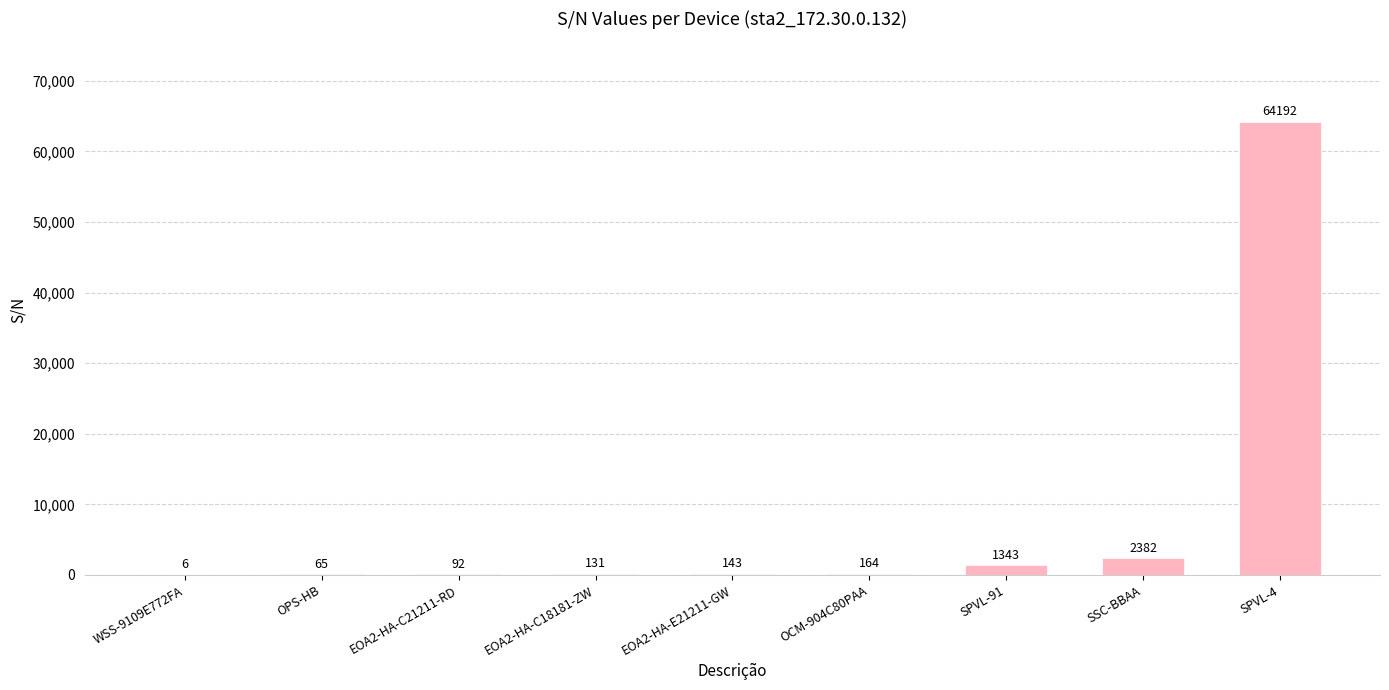

What is the greatest value displayed?

64192